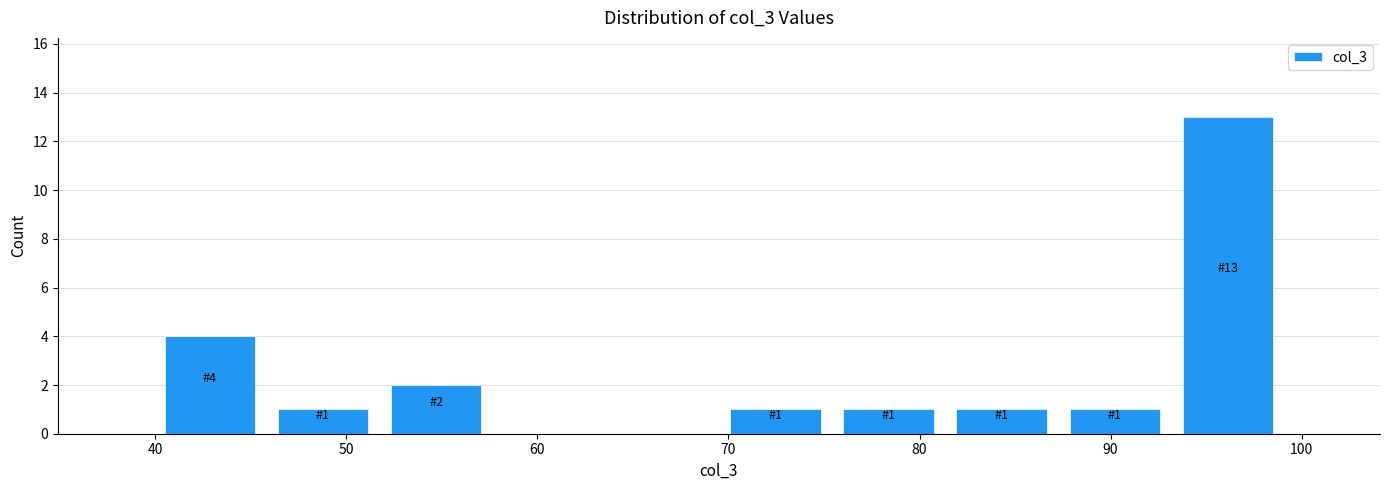

Which range on the x-axis has the tallest bar?

93 to 99